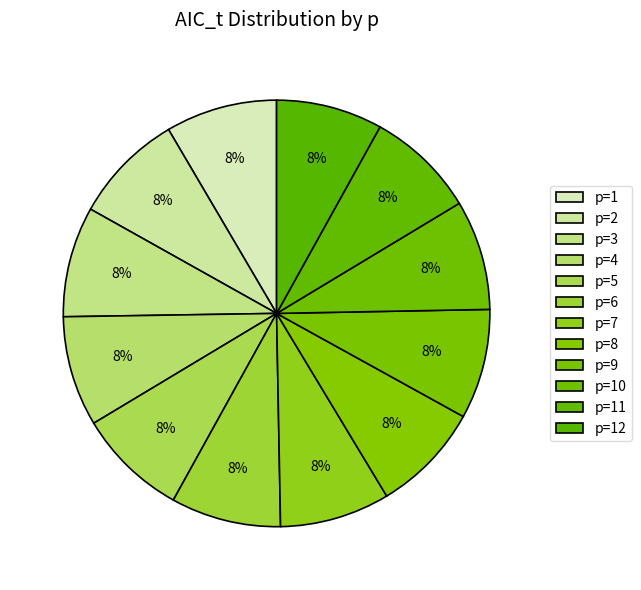

How many slices are in this pie chart?

12